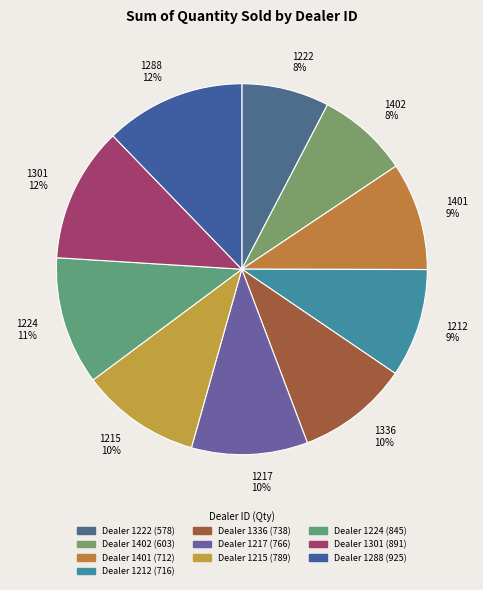

Which has a higher value, 1222 or 1224?

1224